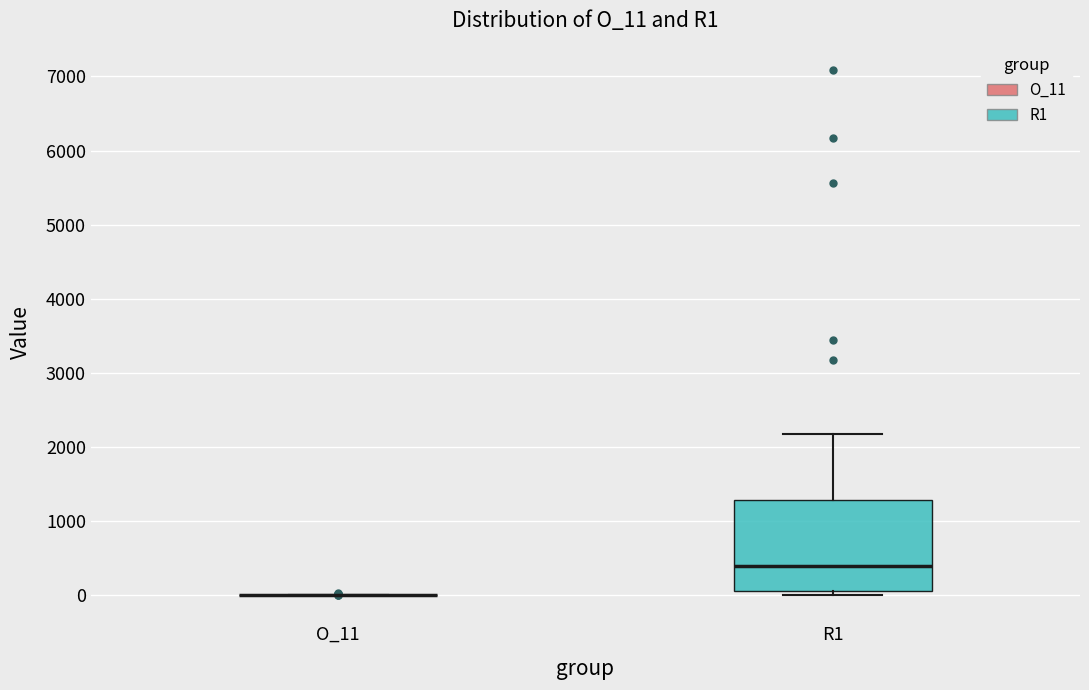

Reading left to right, read every box against the y-axis: the position of its median line, the range the box covers, and the ends of its whiskers. The values are not printed on the chart, so give them approximately, as read against the axis.

O_11: box collapsed to a line at 0, whiskers 0 to 0
R1: median 400, box 100 to 1300, whiskers 0 to 2200